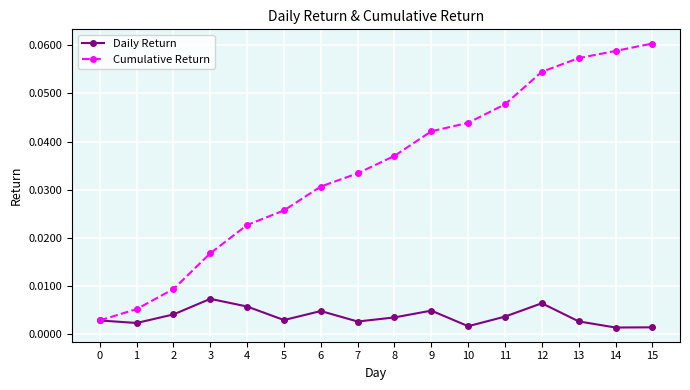

Rank the series by their average value, from lowest to highest.

Daily Return, Cumulative Return